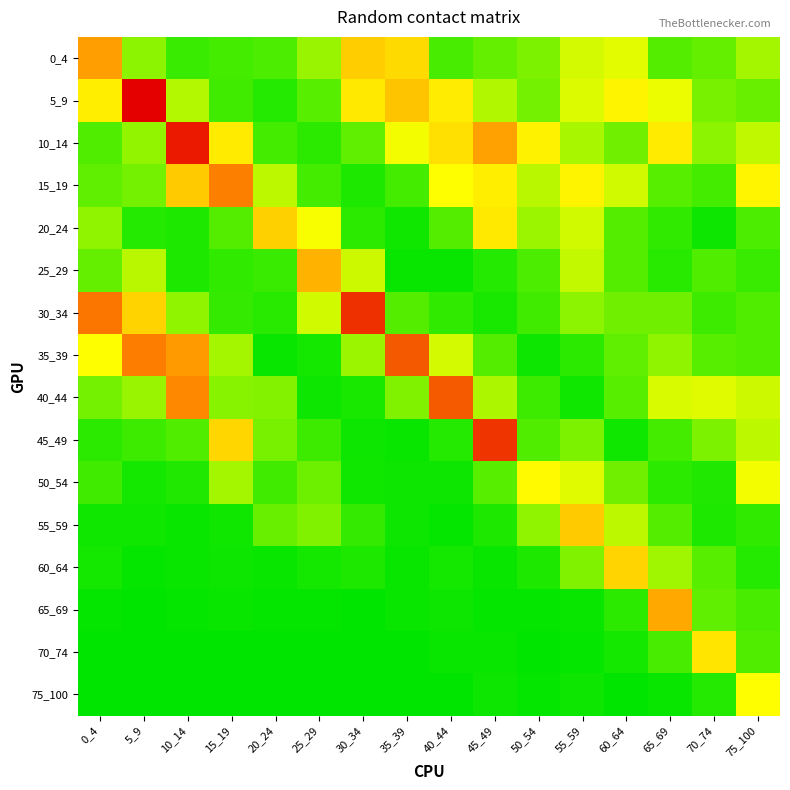

Which label corresponds to the smallest value in the chart?

25_29